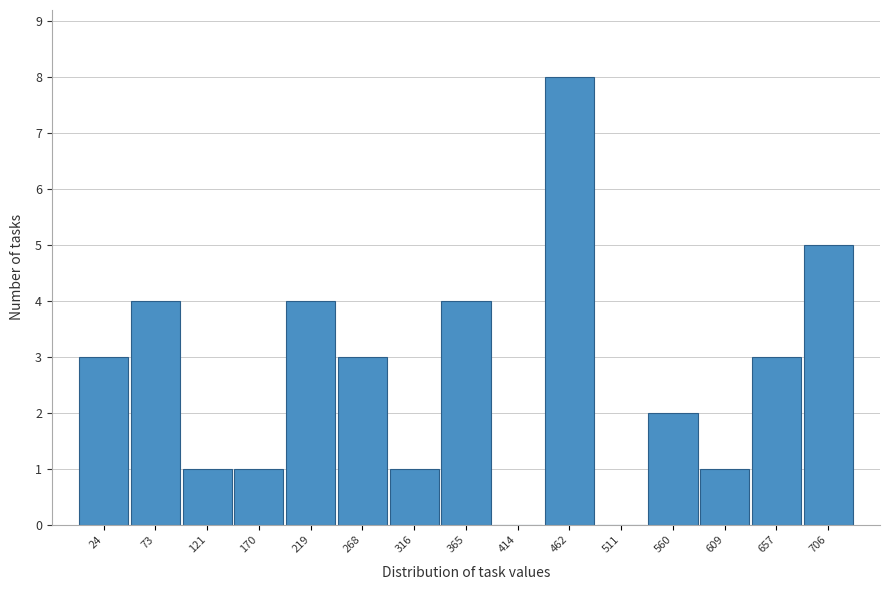

Which range on the x-axis has the tallest bar?

440 to 485